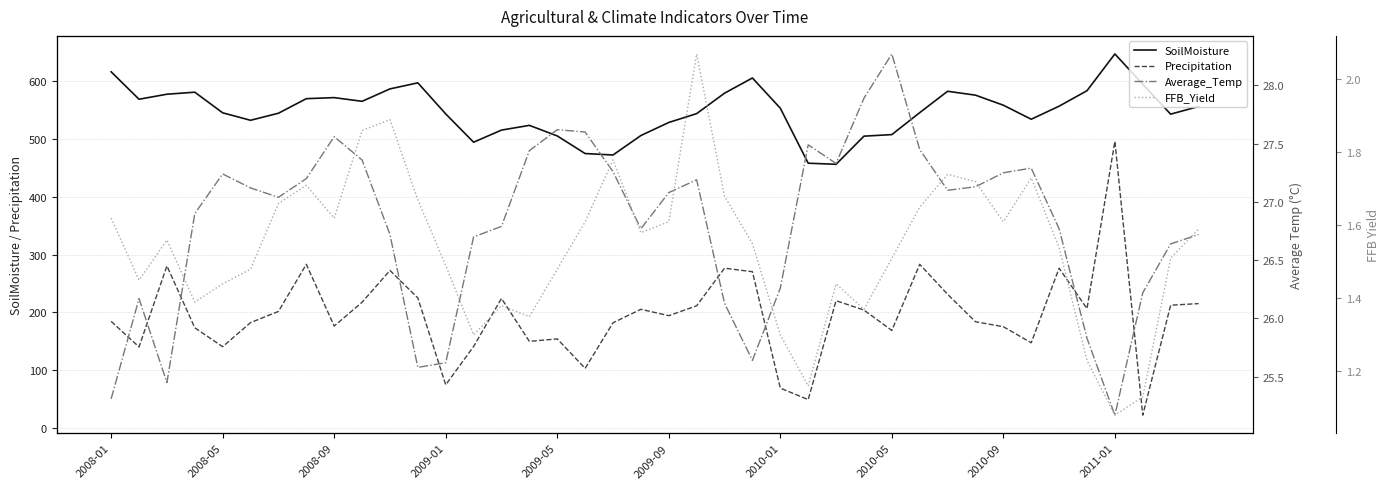

True or false: Precipitation and SoilMoisture cross at least once.

False